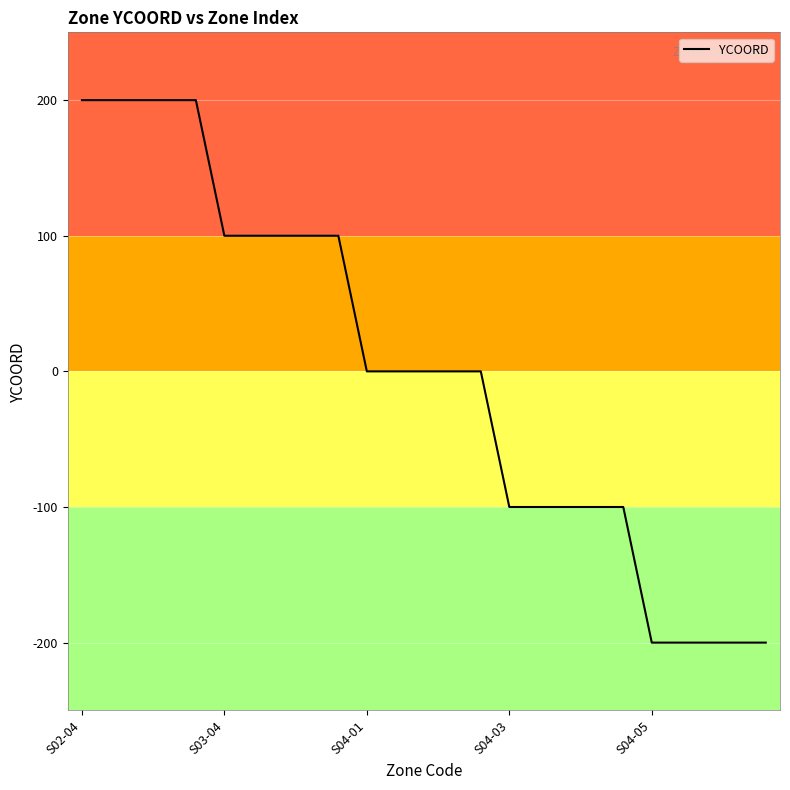

What is the maximum value shown in the chart?

200